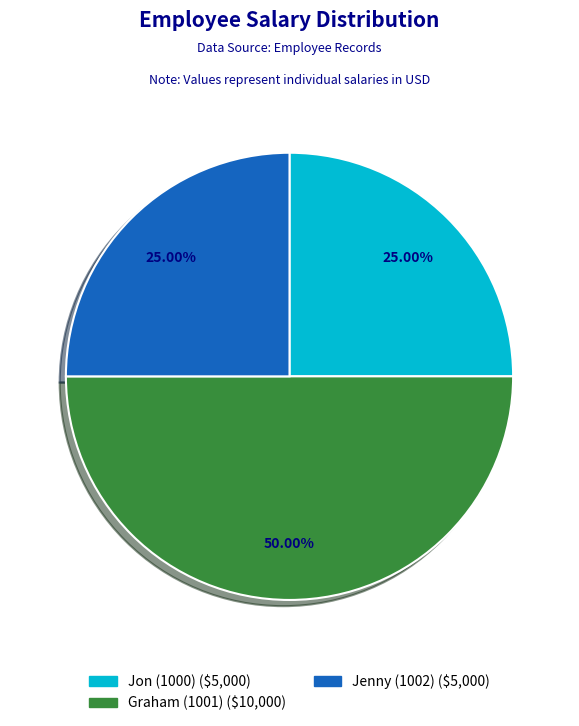

Combined, do Graham (1001) and Jenny (1002) account for over 50%?

Yes